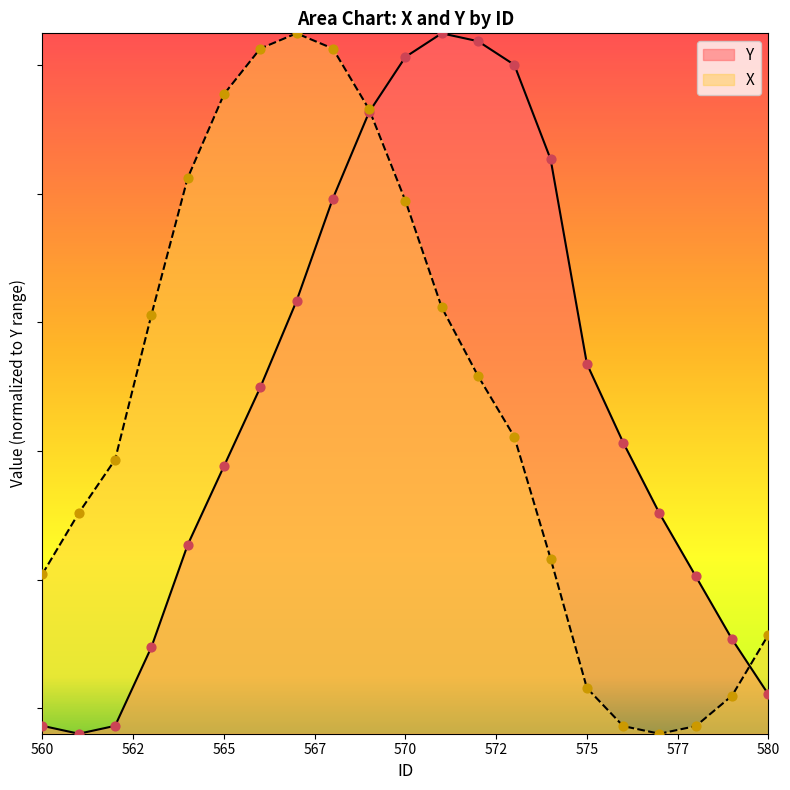

What is the total value across all series at 564?

77073707.9